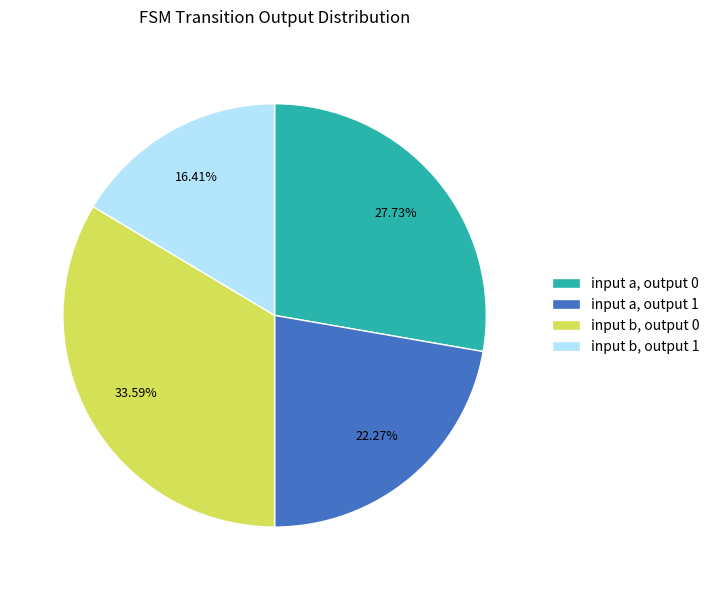

To the nearest percent, what portion does input b, output 1 represent?

16%